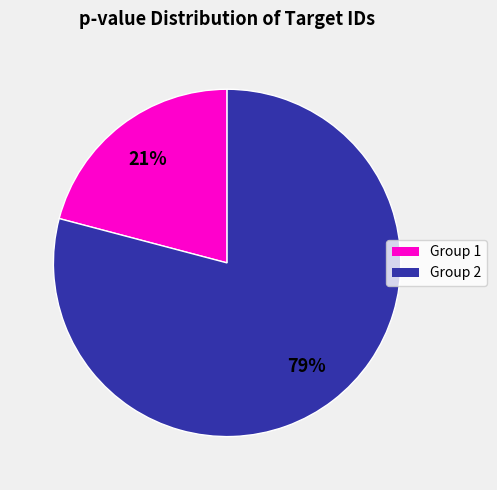

To the nearest percent, what is the average slice percentage?

50%